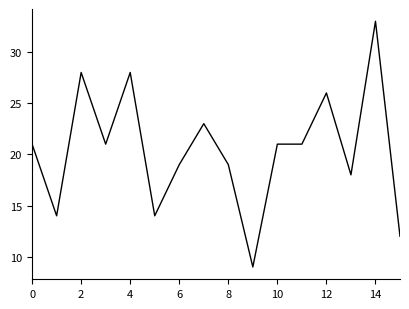

What is the difference between the maximum and minimum values?

24